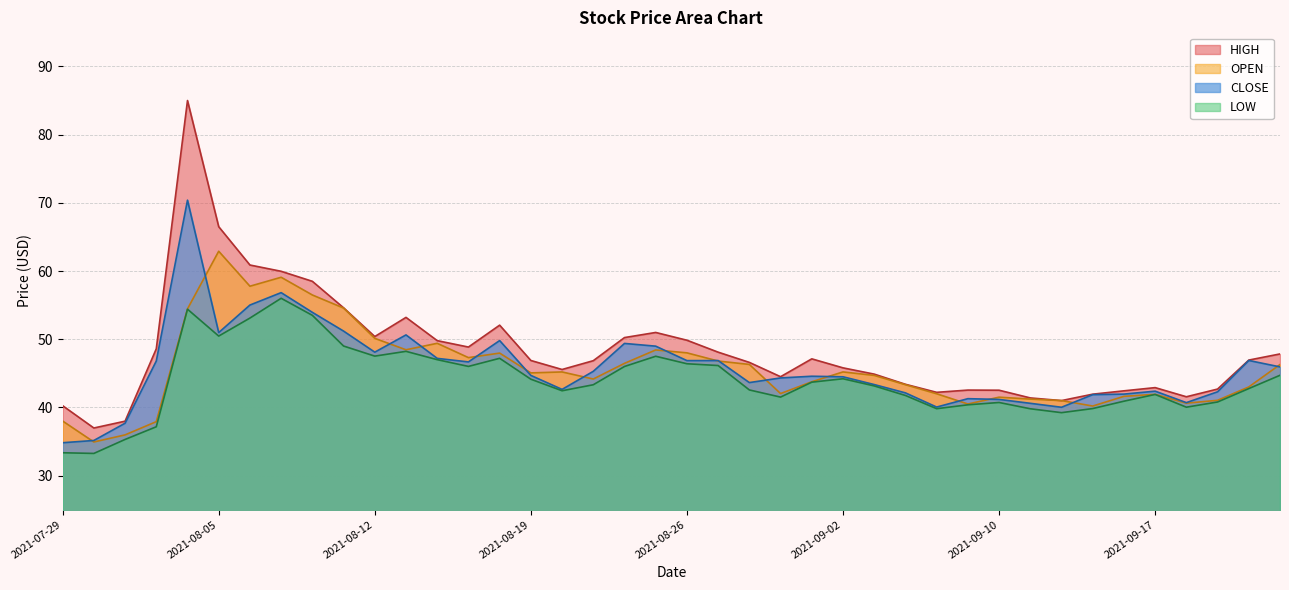

List the labels in order of HIGH value, largest first.

2021-08-04, 2021-08-05, 2021-08-06, 2021-08-09, 2021-08-10, 2021-08-11, 2021-08-13, 2021-08-18, 2021-08-25, 2021-08-12, 2021-08-24, 2021-08-26, 2021-08-16, 2021-08-17, 2021-08-03, 2021-08-27, 2021-09-23, 2021-09-01, 2021-09-22, 2021-08-19, 2021-08-23, 2021-08-30, 2021-09-02, 2021-08-20, 2021-09-03, 2021-08-31, 2021-09-07, 2021-09-17, 2021-09-21, 2021-09-09, 2021-09-10, 2021-09-16, 2021-09-08, 2021-09-15, 2021-09-20, 2021-09-13, 2021-09-14, 2021-07-29, 2021-08-02, 2021-07-30